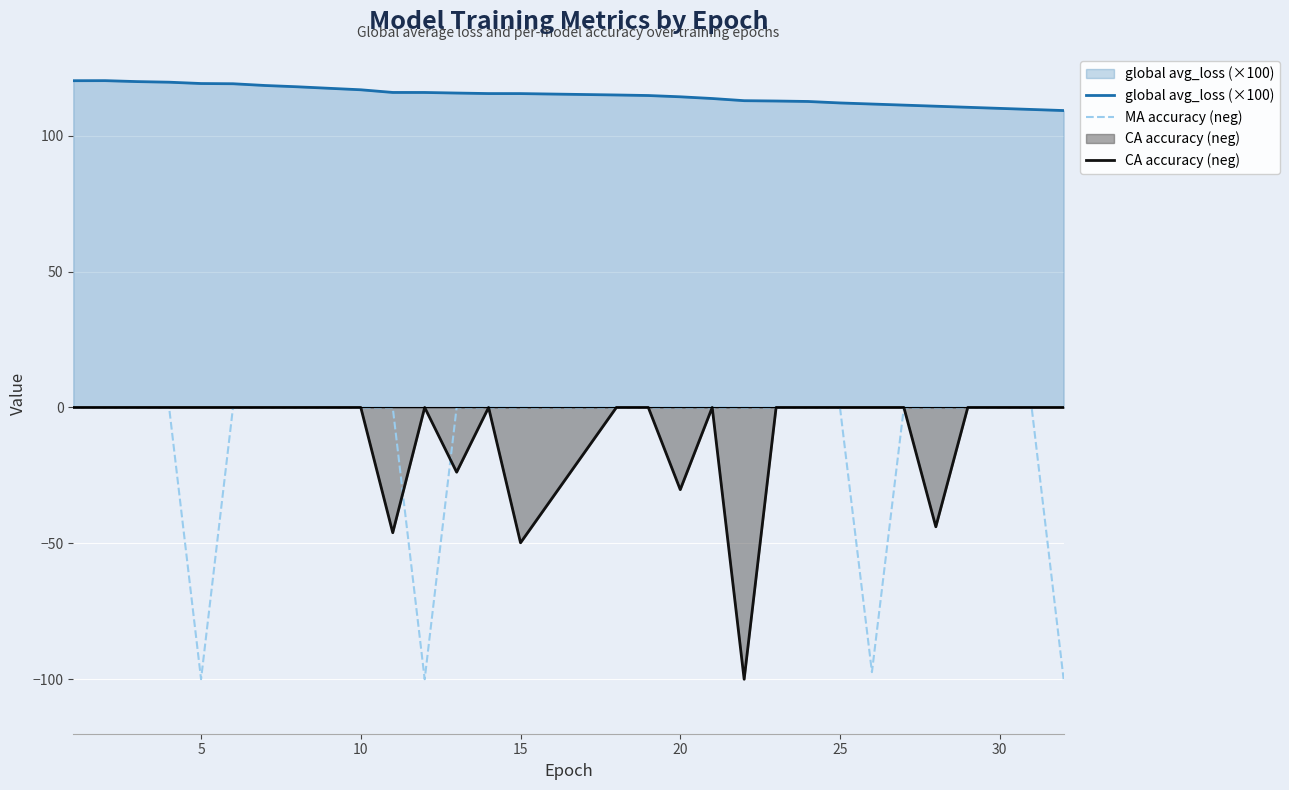

True or false: MA accuracy (neg) and global avg_loss (×100) intersect in this chart.

False